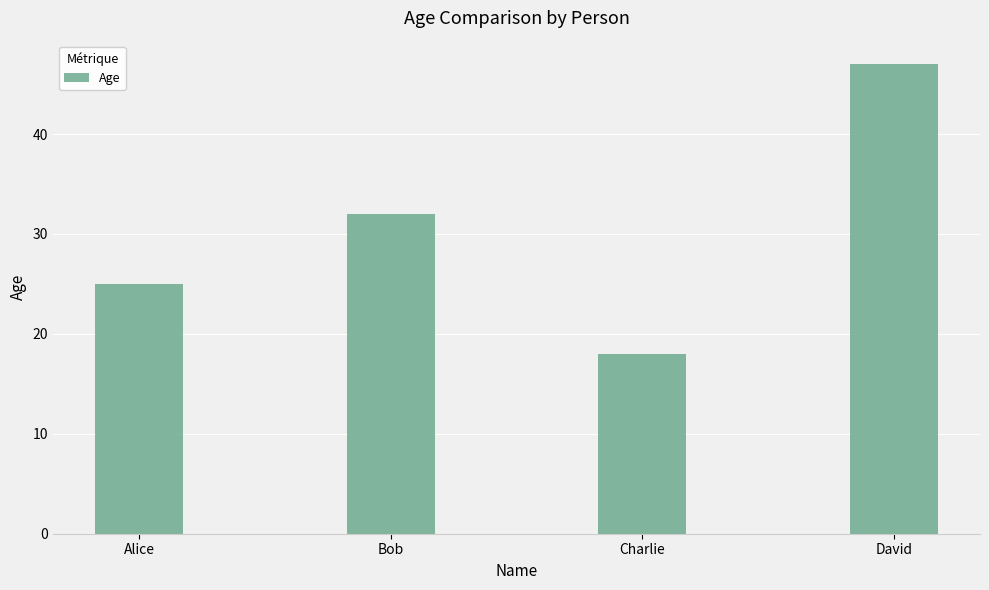

At which category does the chart reach its minimum across all series?

Charlie